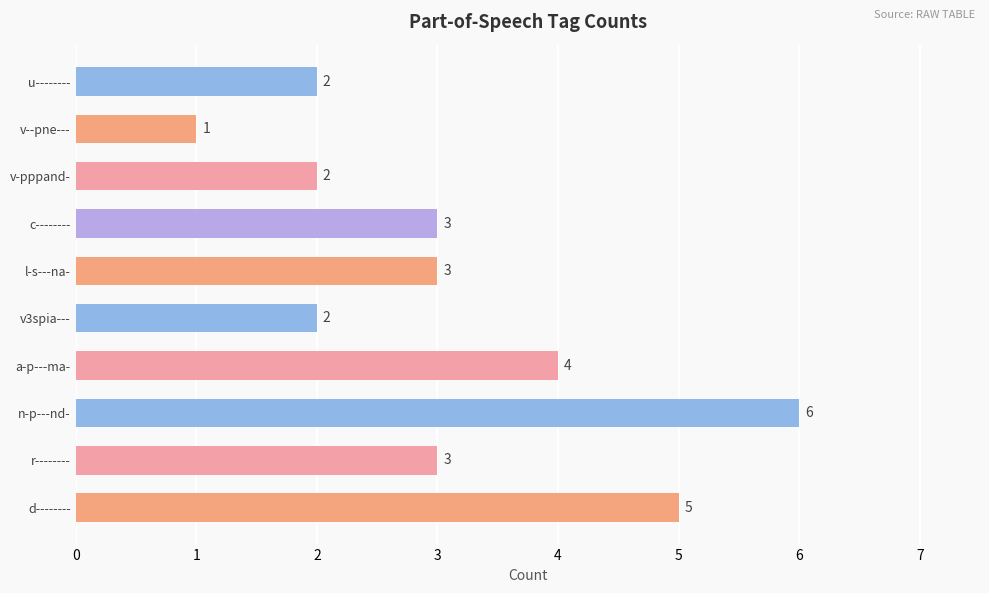

Which category has the highest value across all series?

n-p---nd-